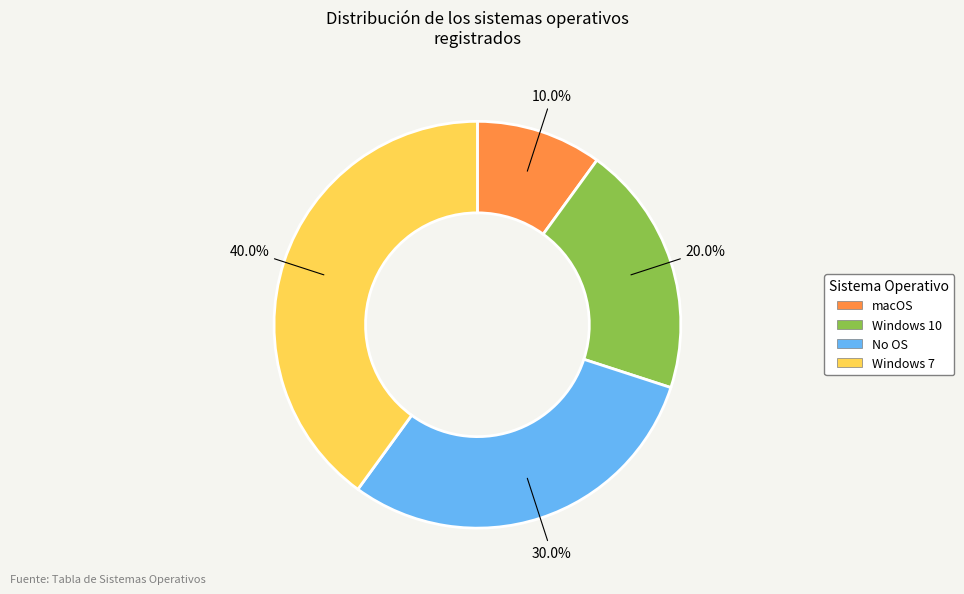

Rank the categories by value from highest to lowest.

Windows 7, No OS, Windows 10, macOS